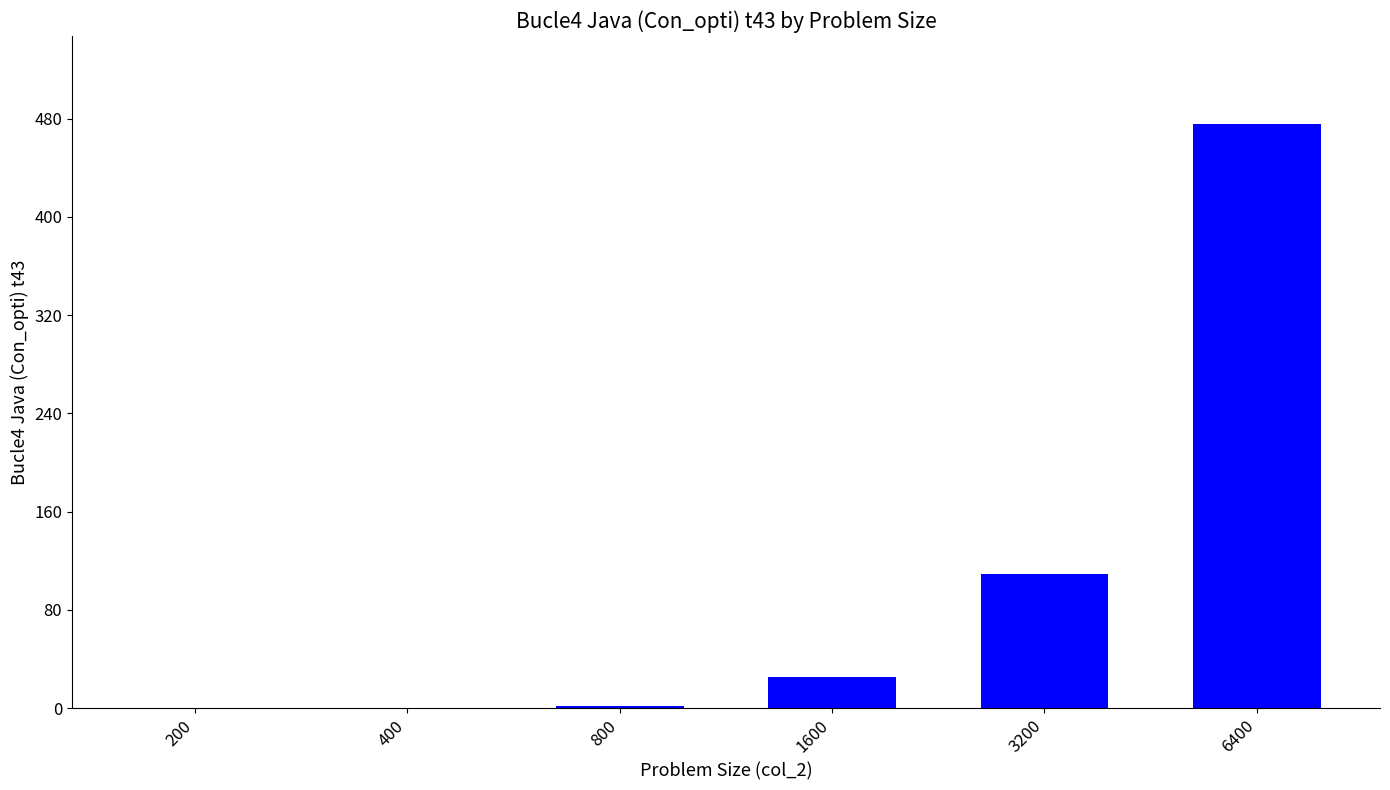

Which label corresponds to the largest value in the chart?

6400